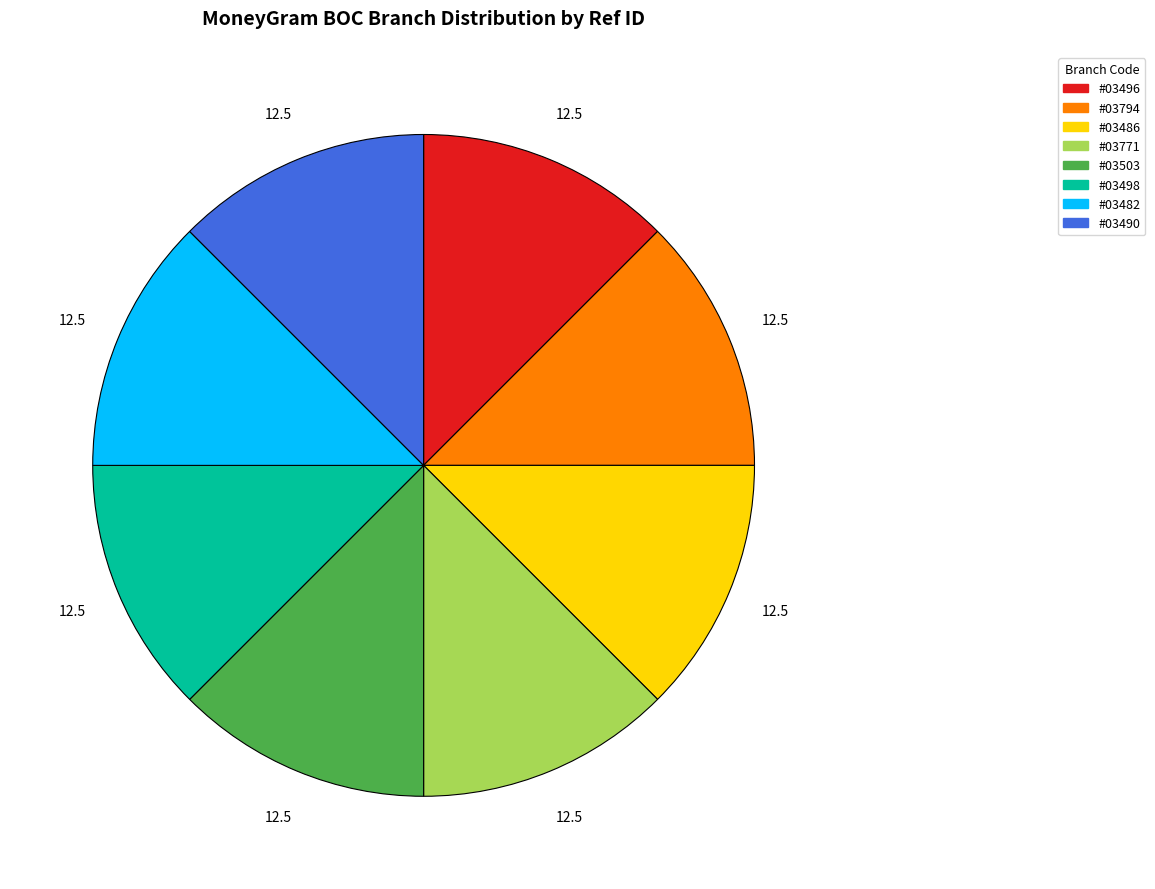

Is there any slice that represents more than half of the pie?

No